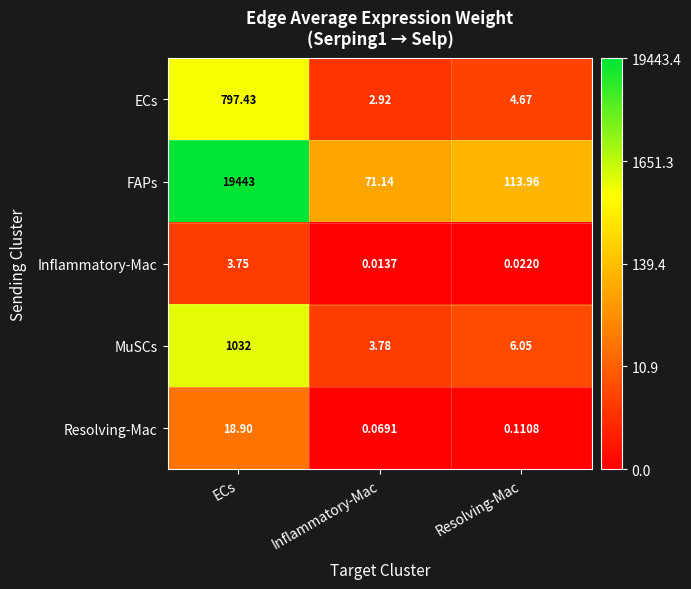

At which label does Resolving-Mac reach its minimum?

Inflammatory-Mac